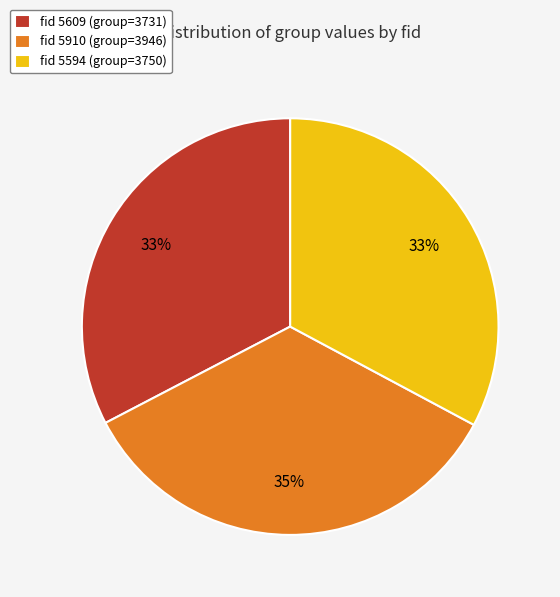

Do fid 5594 (group=3750) and fid 5910 (group=3946) together represent more than half of the pie?

Yes